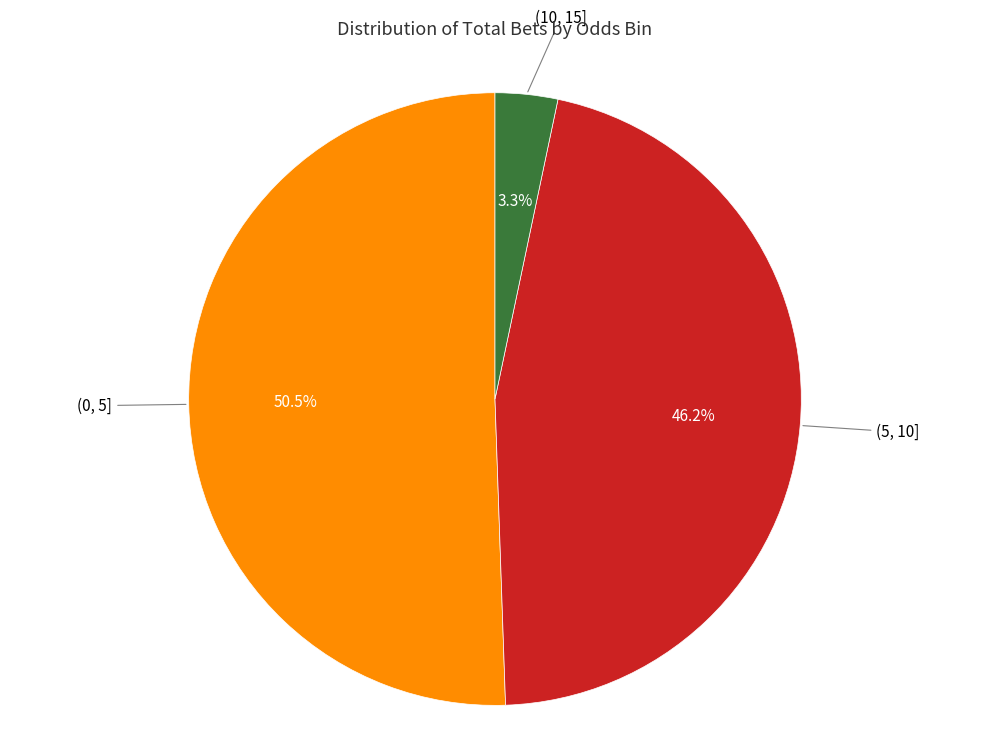

How many slices are in this pie chart?

3